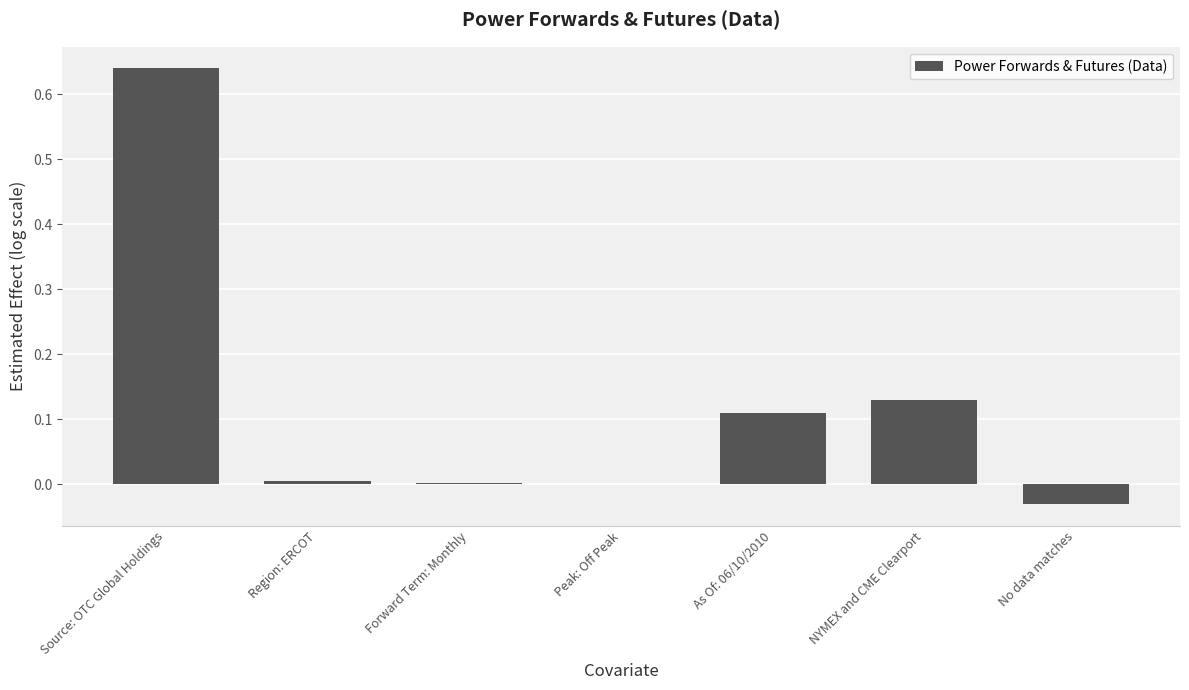

Which label corresponds to the largest value in the chart?

Source: OTC Global Holdings